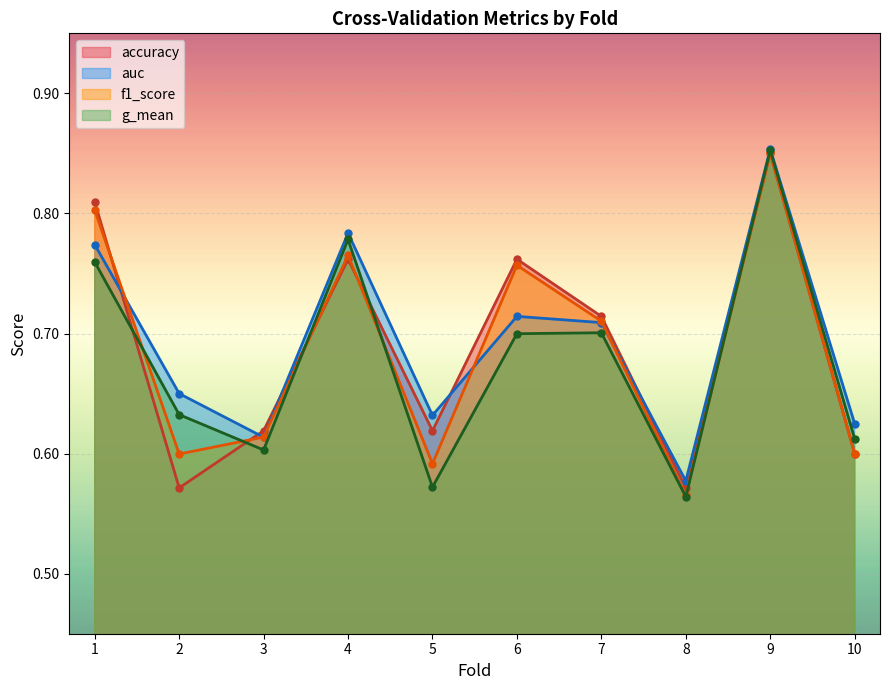

Does the chart display data point markers on the line(s)?

Yes